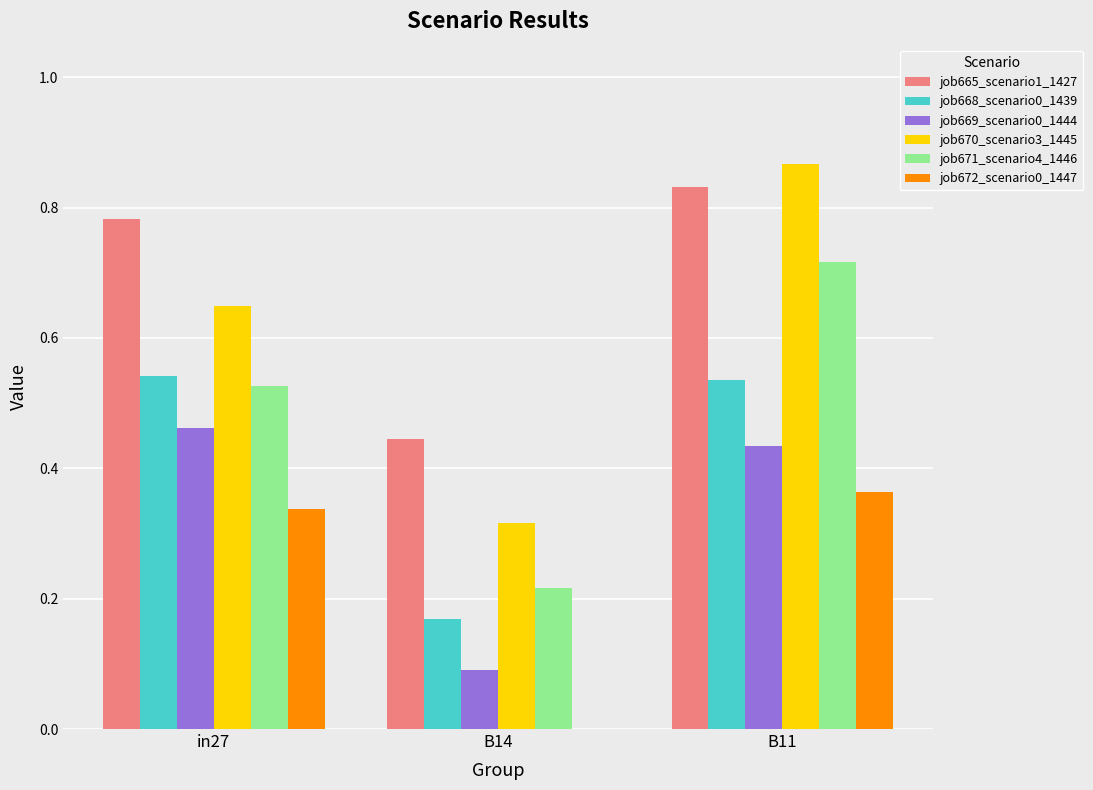

Is the value of job672_scenario0_1447 at in27 greater than the value of job669_scenario0_1444 at in27?

No